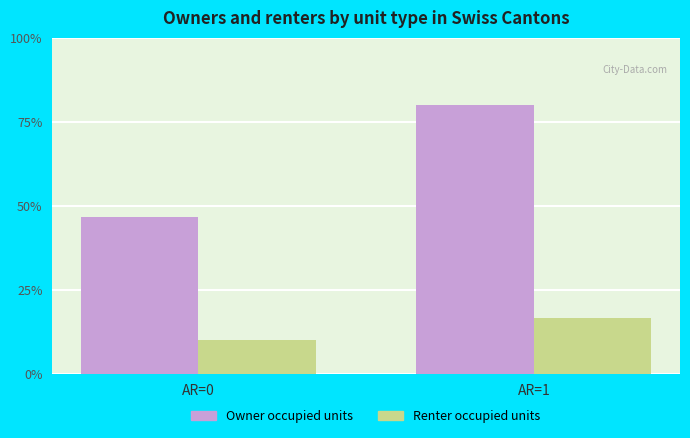

What are all the series names shown in the legend?

Owner occupied units, Renter occupied units